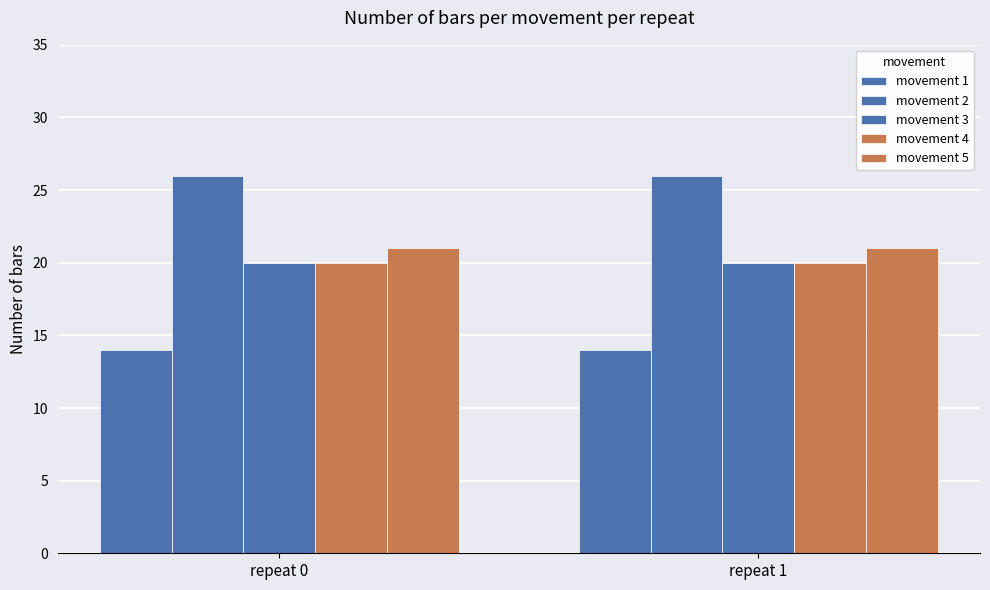

How many series are shown in this chart?

5